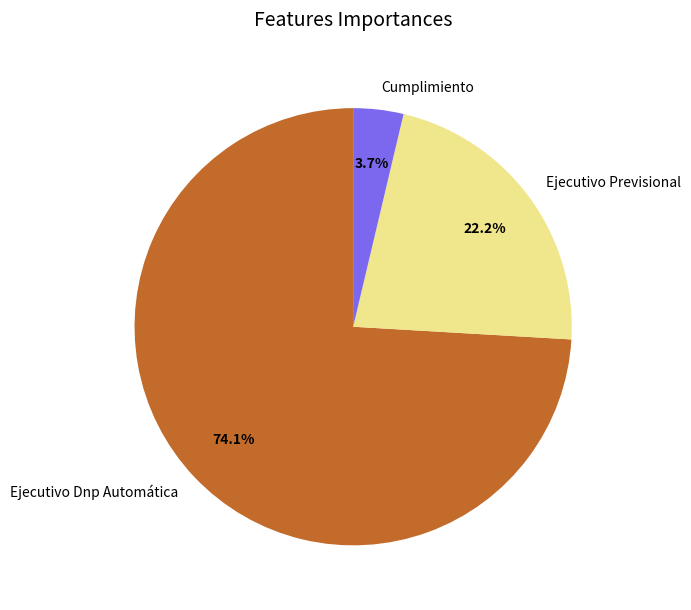

Rank the categories by value from lowest to highest.

Cumplimiento, Ejecutivo Previsional, Ejecutivo Dnp Automática